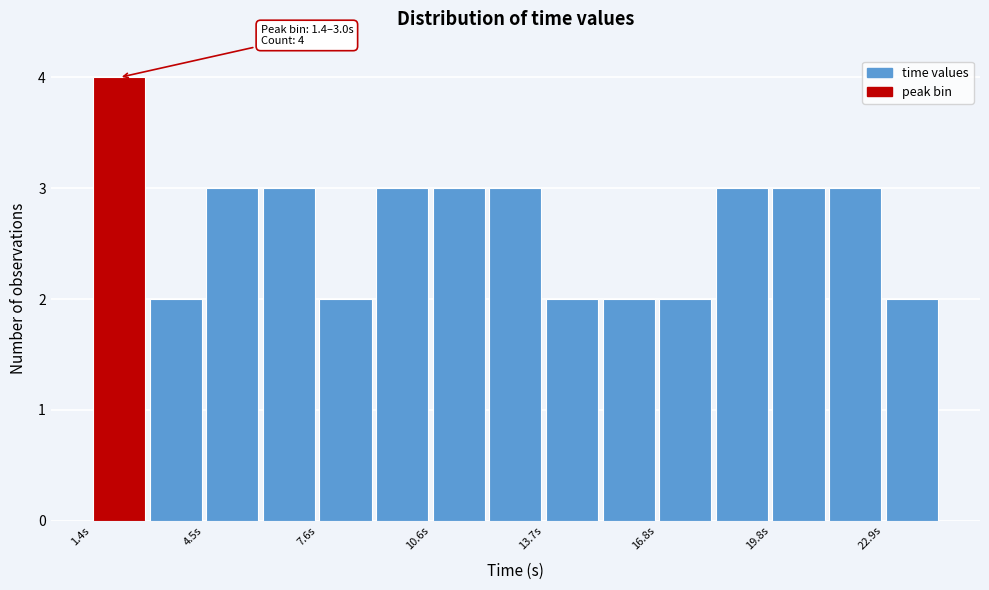

Around what value on the x-axis is the tallest bar? Give the approximate position of its centre, as read against the axis.

2.0